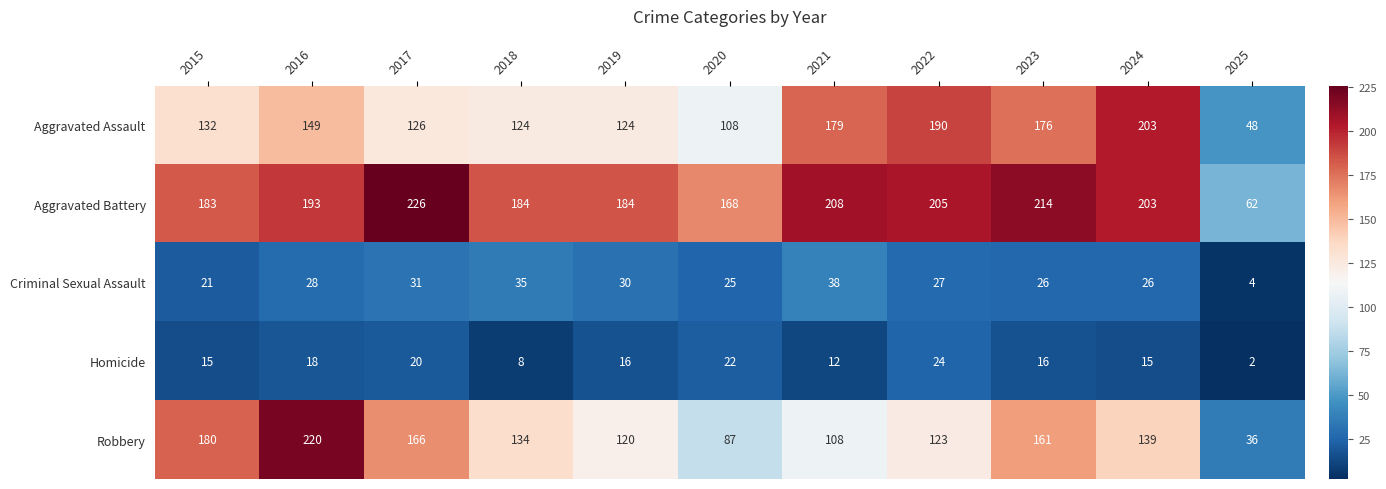

Rank the series at 2019 from highest to lowest value.

Aggravated Battery, Aggravated Assault, Robbery, Criminal Sexual Assault, Homicide